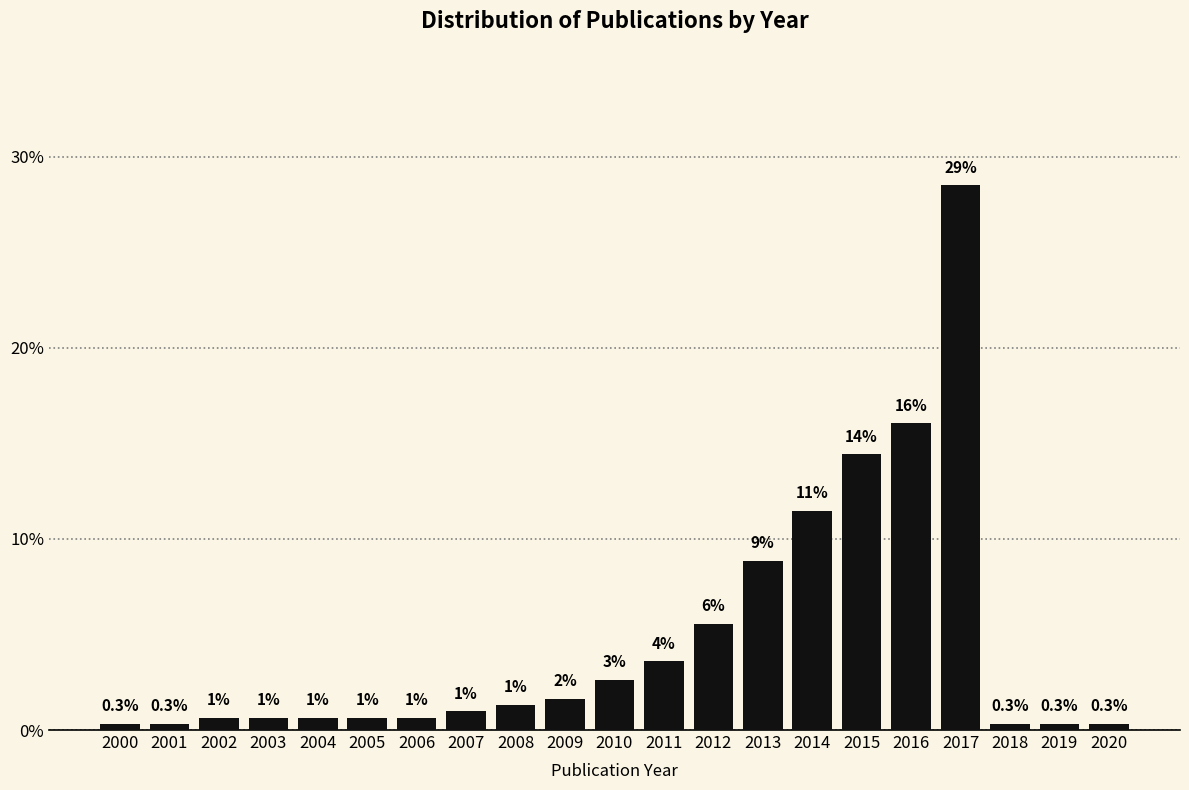

Read the value at 2020.

0.3